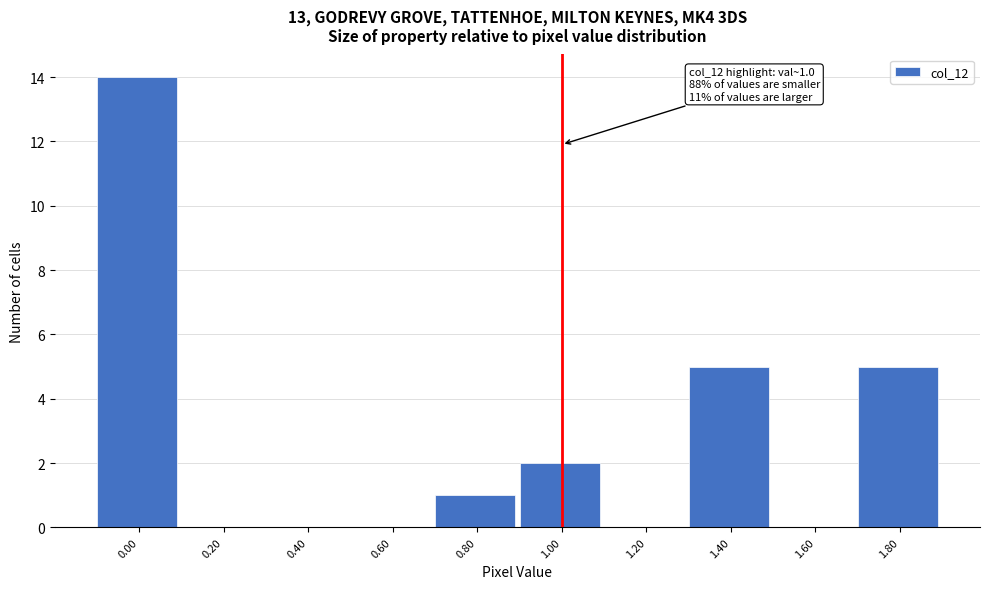

Reading right to left, what are all the values shown in this chart?

1.80=5	1.60=0	1.40=5	1.20=0	1.00=2	0.80=1	0.60=0	0.40=0	0.20=0	0.00=14